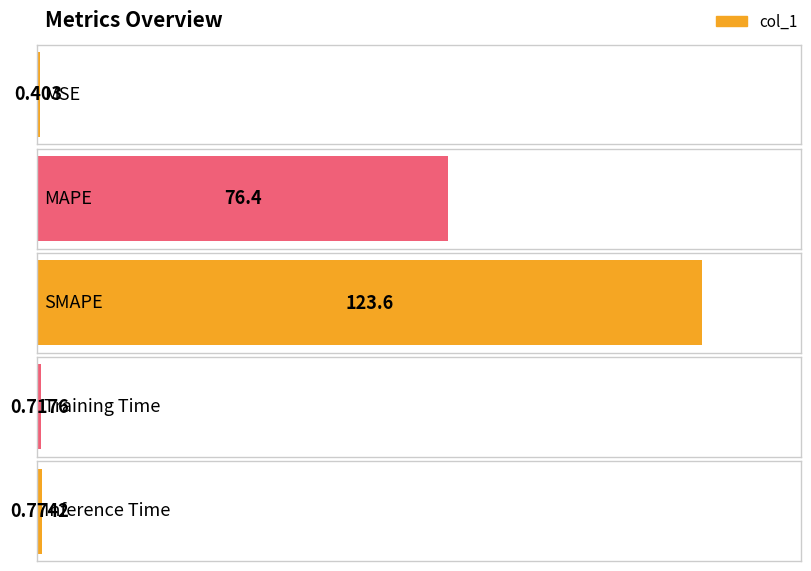

Reading right to left, what are all the values shown in this chart?

Inference Time=0.8	Training Time=0.7	SMAPE=123.6	MAPE=76.4	MSE=0.4